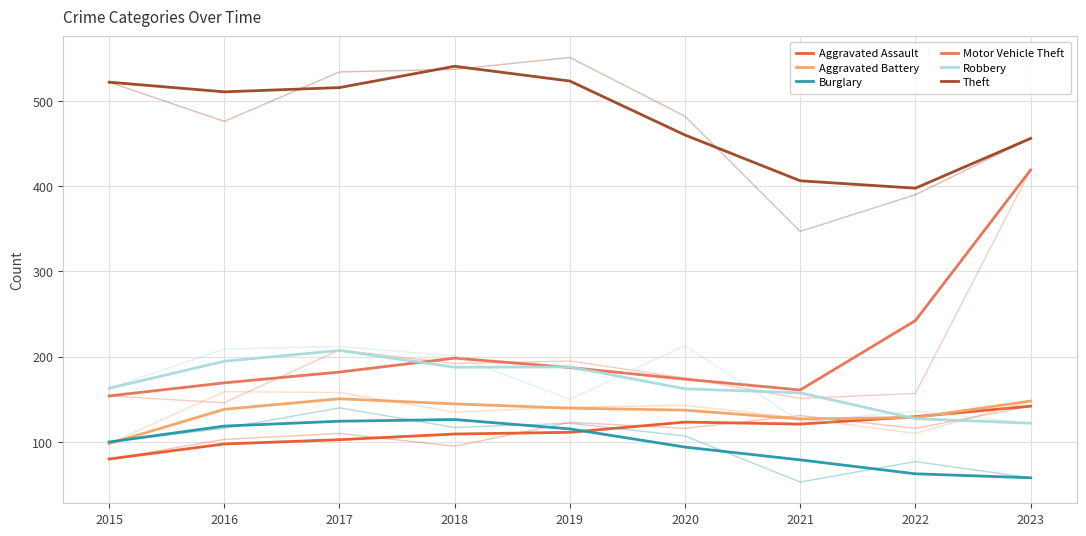

At which category is the sum across all series the highest?

2023